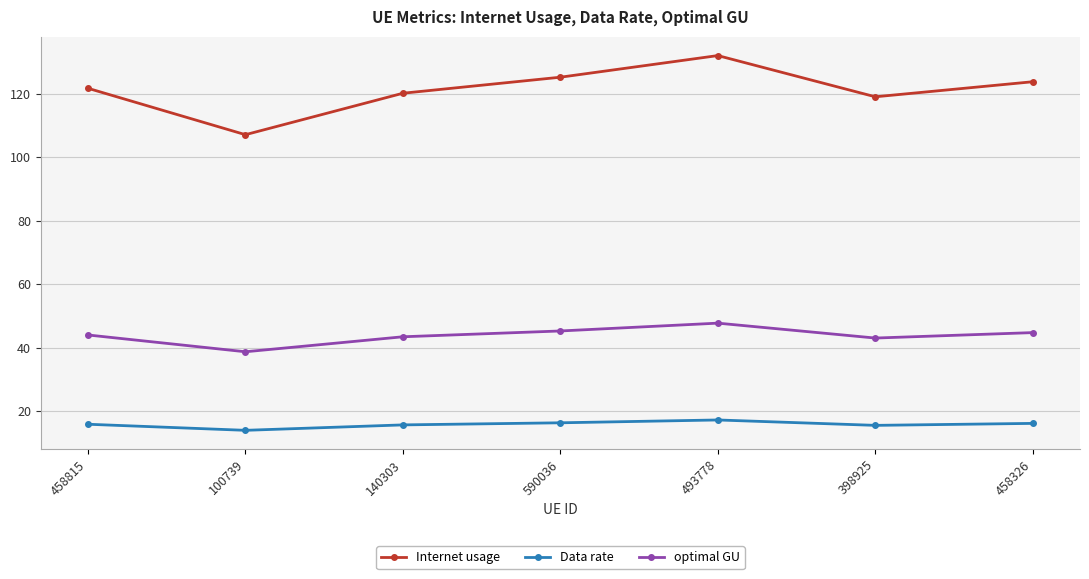

At how many categories does at least one series exceed 101?

7